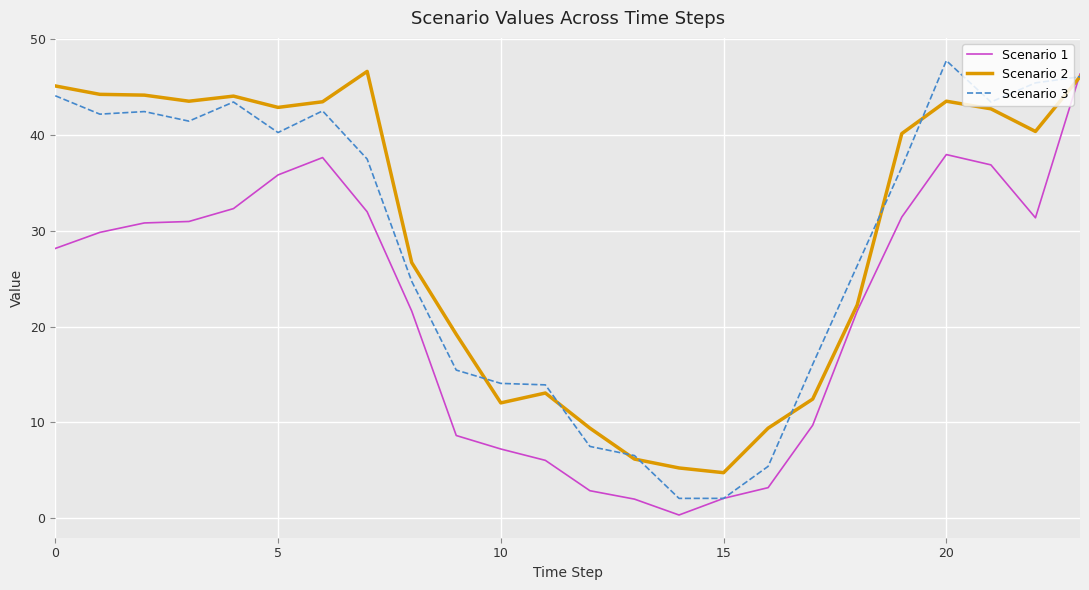

What is the minimum value for Scenario 2?

4.8